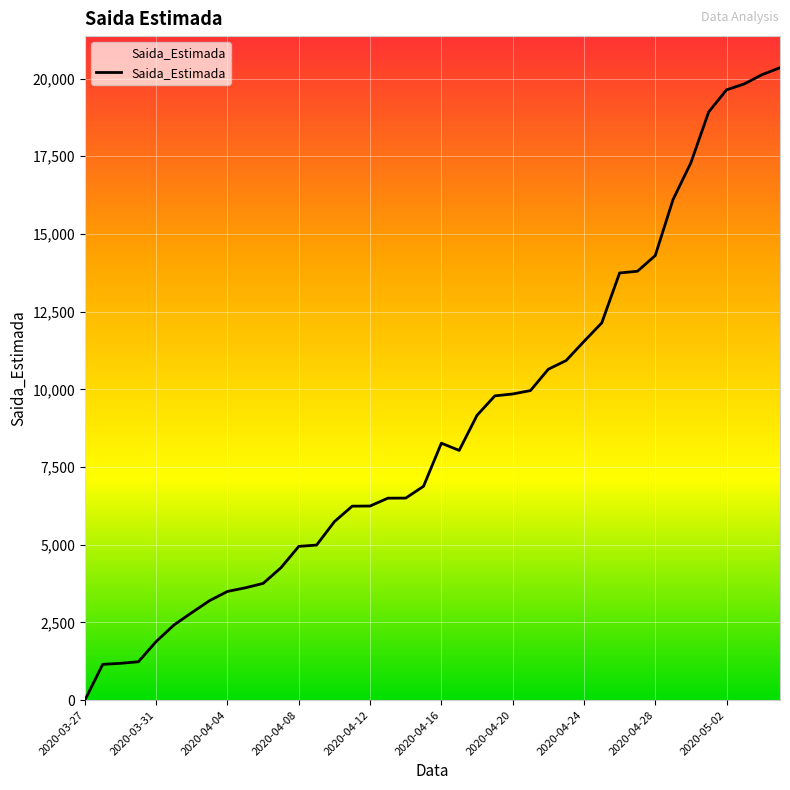

What is the greatest value displayed?

20347